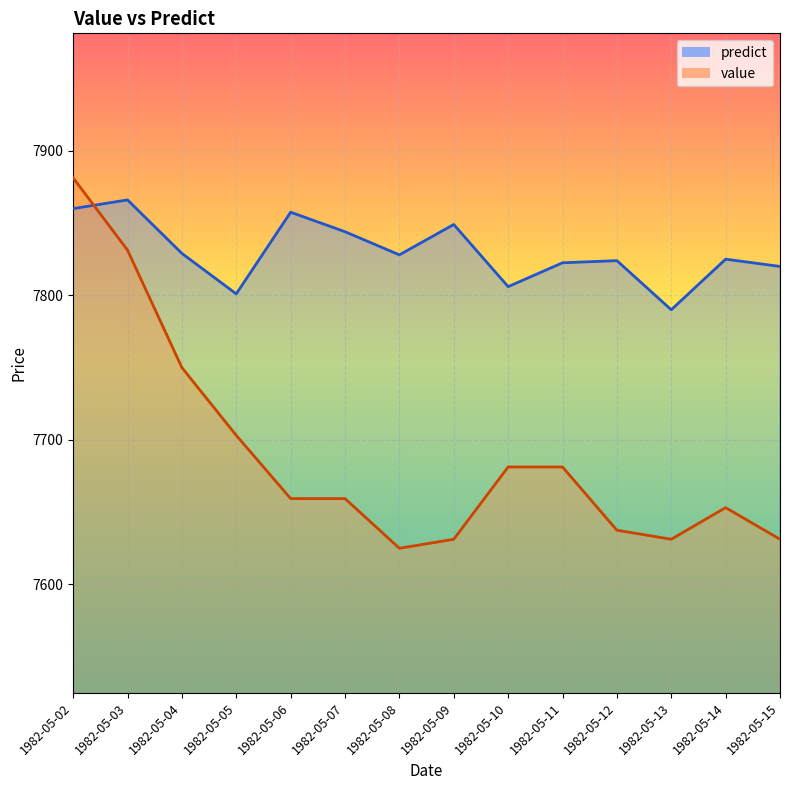

How many data points in value are less than 7659?

6